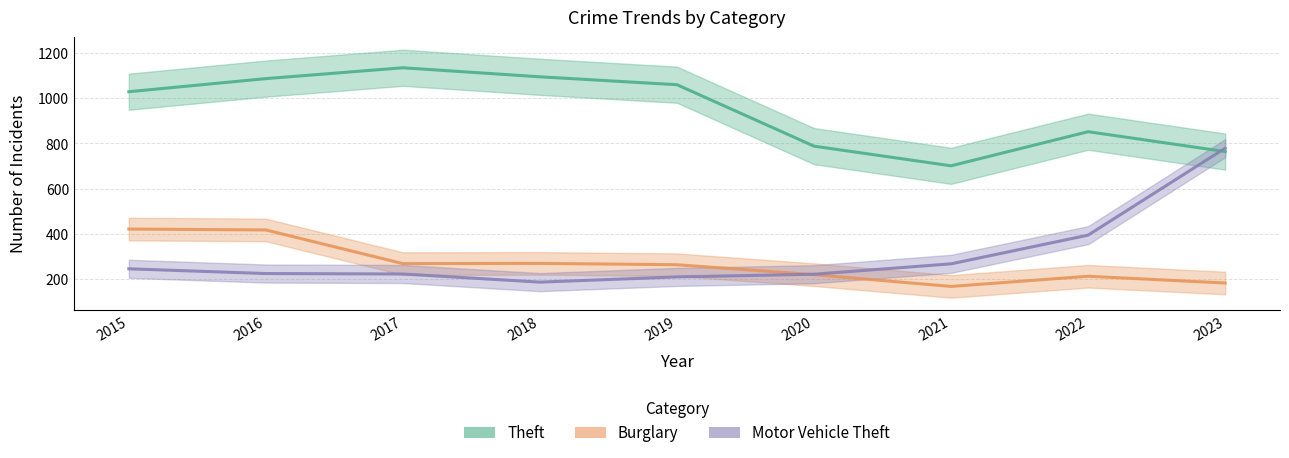

What is the difference between the Burglary values at 2015 and 2022?

209